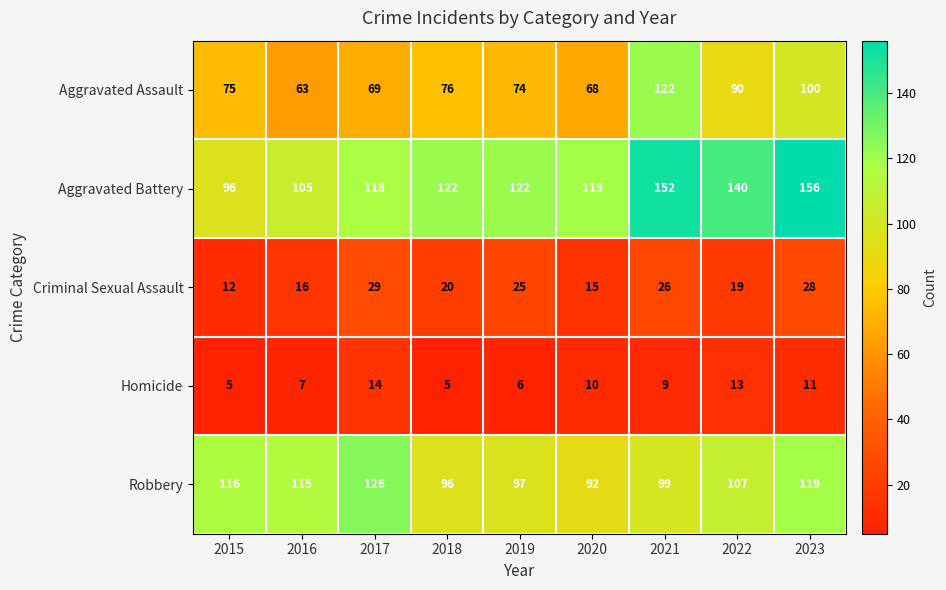

True or false: Robbery has a value of 177 at 2023.

False